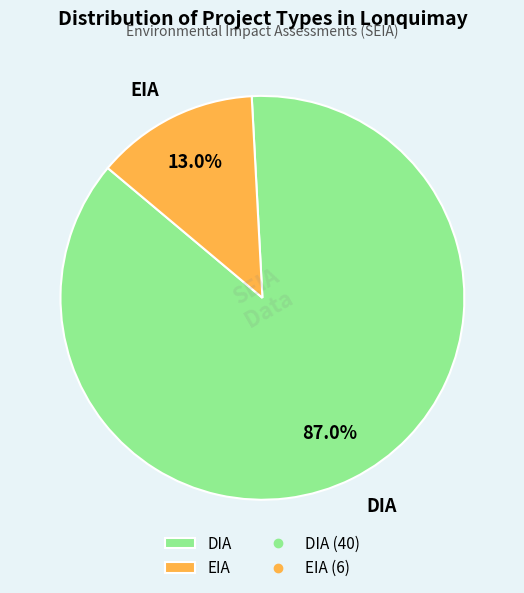

What percentage do DIA and EIA together represent?

100.0%